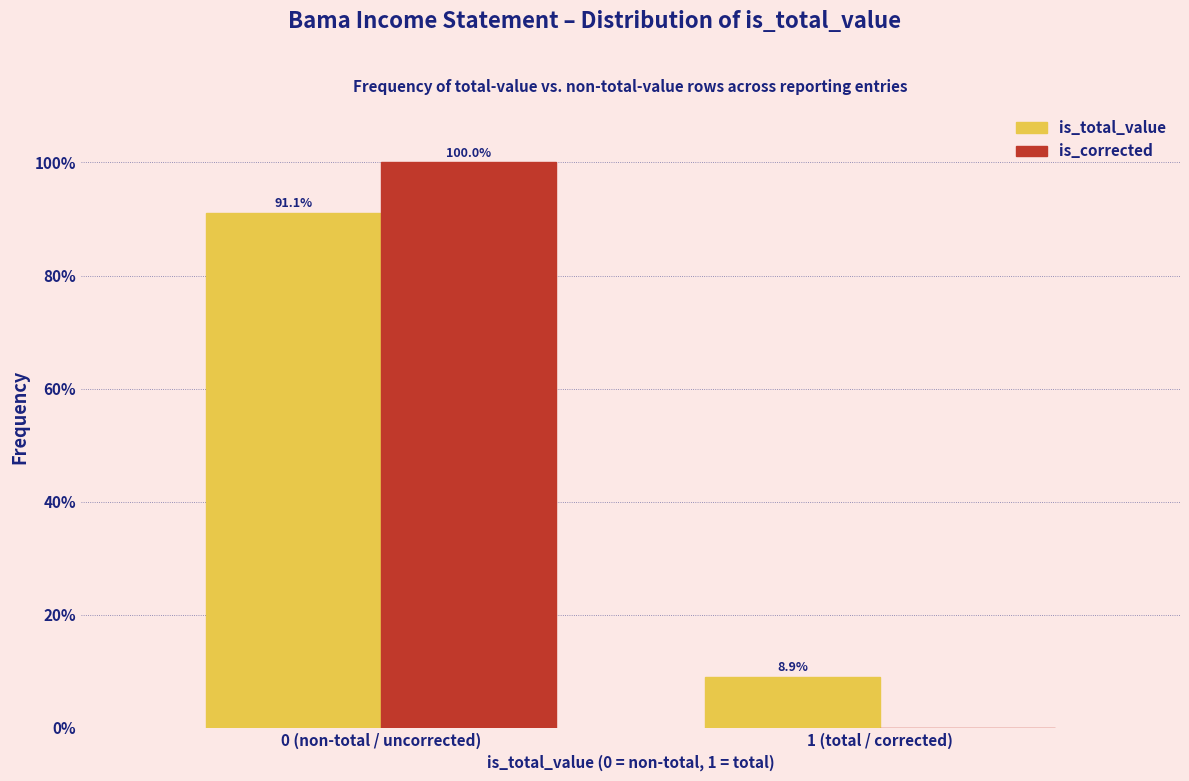

Reading left to right, transcribe all the data shown in this chart.

is_total_value: 0 (non-total / uncorrected)=91.1	1 (total / corrected)=8.9
is_corrected: 0 (non-total / uncorrected)=100.0	1 (total / corrected)=0.0